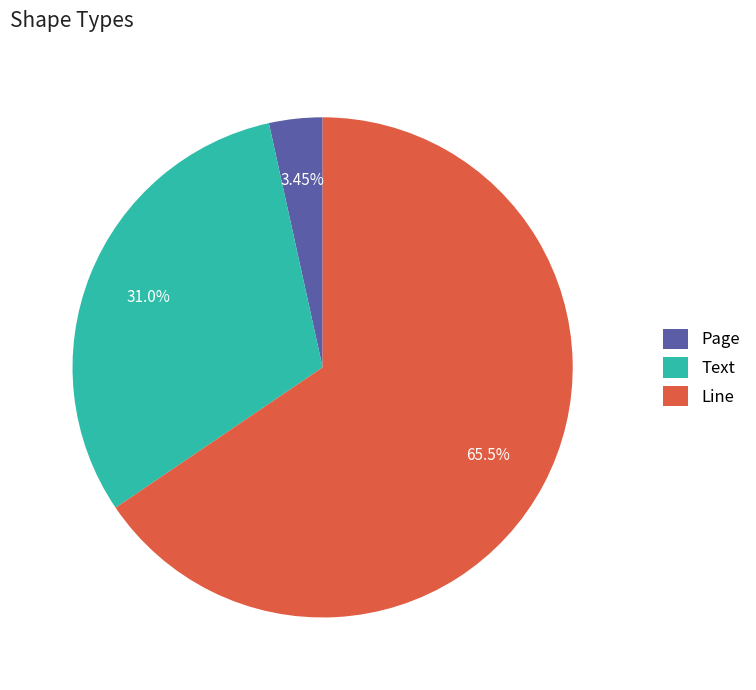

Rank the categories by value from highest to lowest.

Line, Text, Page